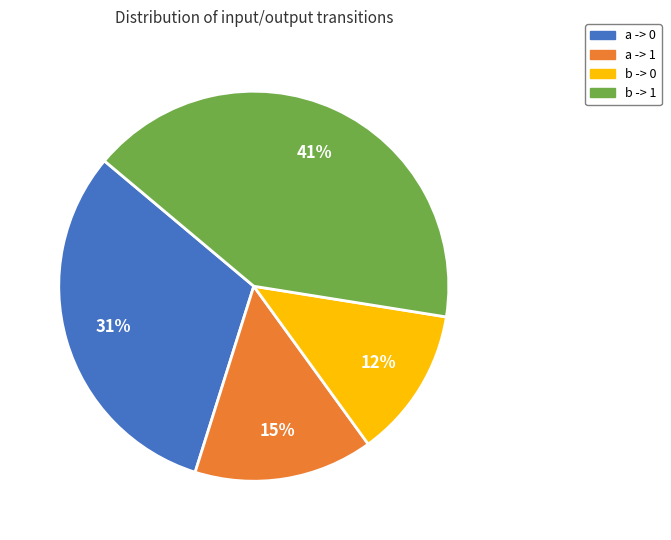

To the nearest percent, what portion does b -> 1 represent?

41%